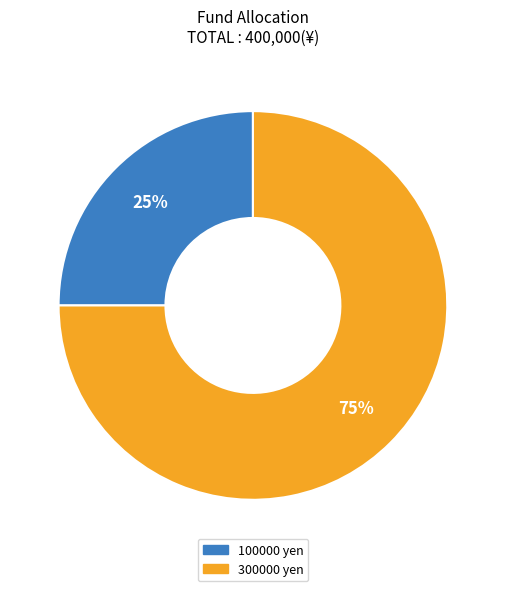

To the nearest percent, what is the difference between the 300000 and 100000 slice percentages?

50%